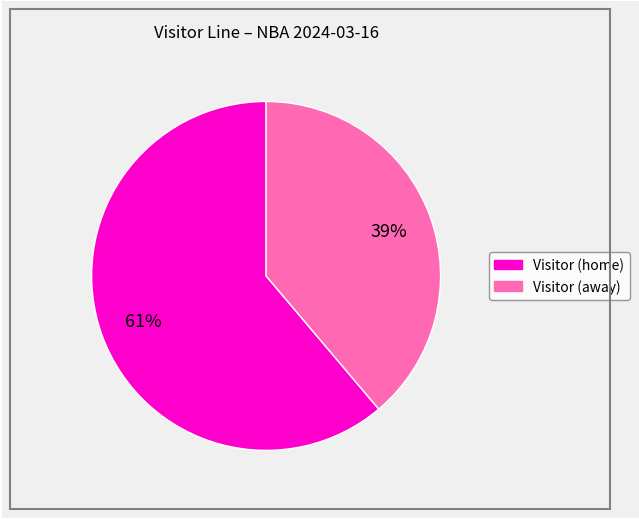

To the nearest percent, what is the difference between the largest and smallest slice percentages?

22%